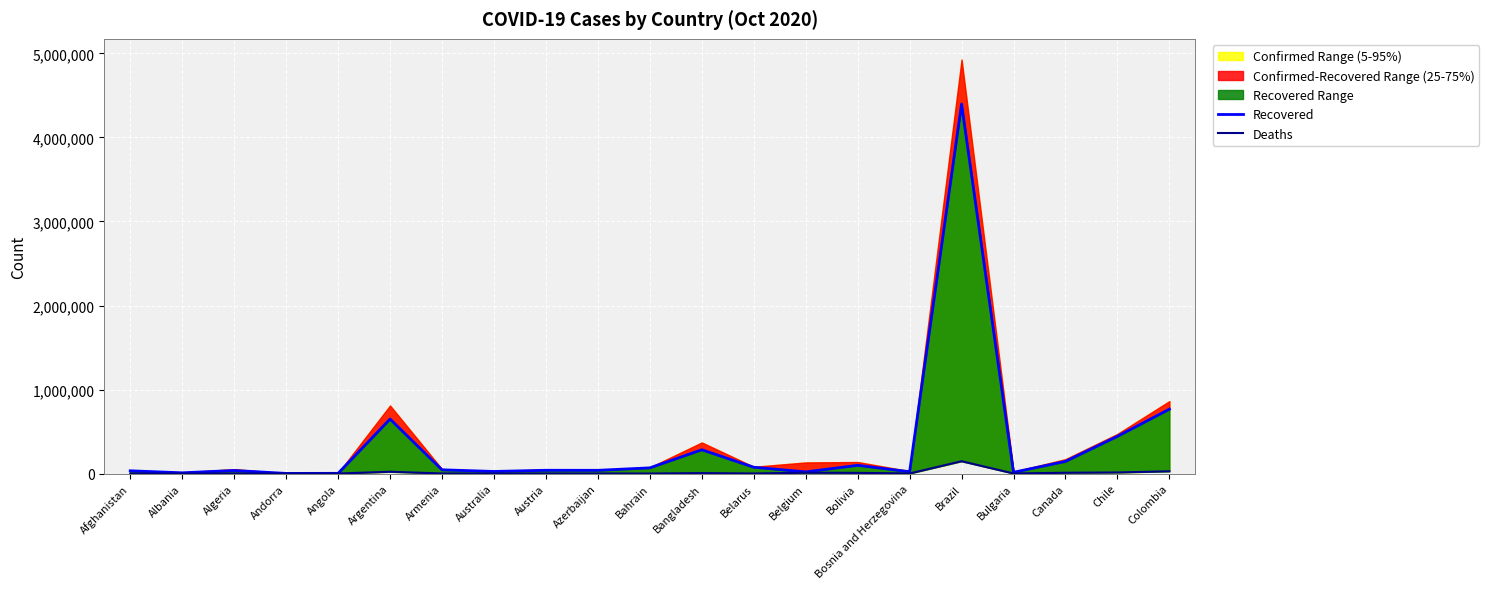

Reading left to right, transcribe all the data shown in this chart.

Recovered: 32879	8825	36672	1615	2591	649017	44710	24915	39058	38587	67933	283182	75303	19712	98007	22032	4397882	15179	144653	443453	766300
Deaths: 1466	400	1768	53	199	21468	984	895	818	598	261	5375	862	10078	8129	888	146675	854	9560	13037	26844